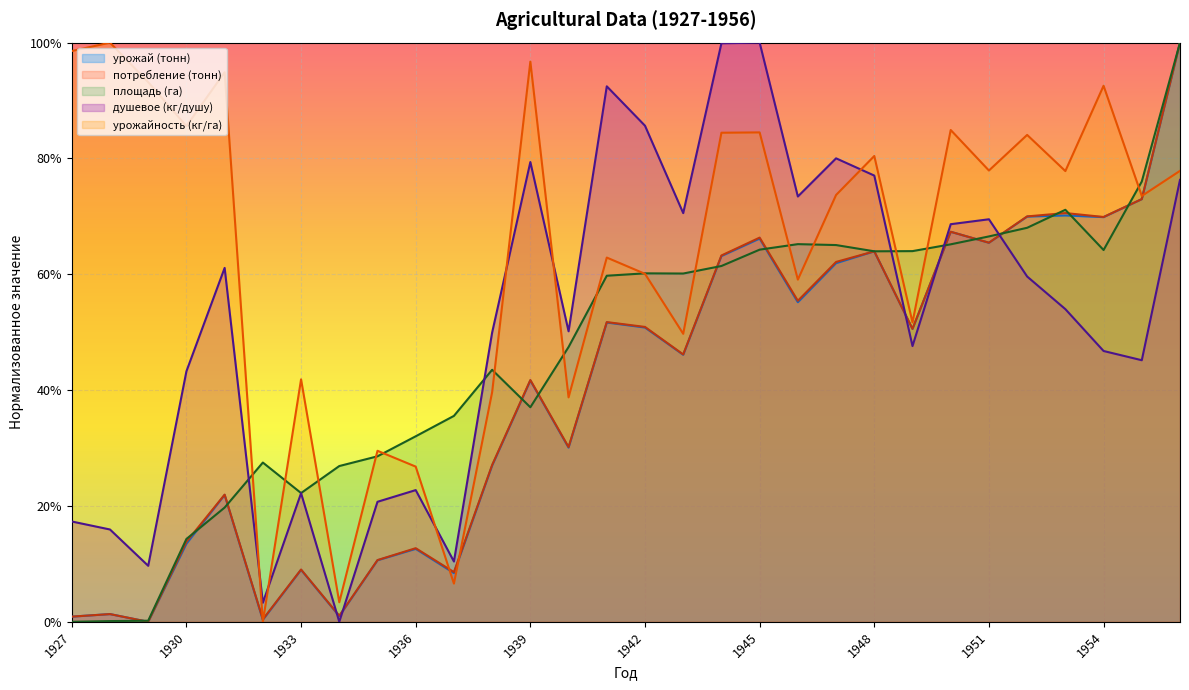

Reading left to right, extract all data points from this chart.

площадь (га): 0.0	0.0	0.0	0.1	0.2	0.3	0.2	0.3	0.3	0.3	0.4	0.4	0.4	0.5	0.6	0.6	0.6	0.6	0.6	0.7	0.7	0.6	0.6	0.7	0.7	0.7	0.7	0.6	0.8	1.0
урожайность (кг/га): 1.0	1.0	0.9	0.9	0.9	0.0	0.4	0.0	0.3	0.3	0.1	0.4	1.0	0.4	0.6	0.6	0.5	0.8	0.8	0.6	0.7	0.8	0.5	0.8	0.8	0.8	0.8	0.9	0.7	0.8
урожай (тонн): 0.0	0.0	0.0	0.1	0.2	0.0	0.1	0.0	0.1	0.1	0.1	0.3	0.4	0.3	0.5	0.5	0.5	0.6	0.7	0.6	0.6	0.6	0.5	0.7	0.7	0.7	0.7	0.7	0.7	1.0
потребление (тонн): 0.0	0.0	0.0	0.1	0.2	0.0	0.1	0.0	0.1	0.1	0.1	0.3	0.4	0.3	0.5	0.5	0.5	0.6	0.7	0.6	0.6	0.6	0.5	0.7	0.7	0.7	0.7	0.7	0.7	1.0
душевое (кг/душу): 0.2	0.2	0.1	0.4	0.6	0.0	0.2	0.0	0.2	0.2	0.1	0.5	0.8	0.5	0.9	0.9	0.7	1.0	1.0	0.7	0.8	0.8	0.5	0.7	0.7	0.6	0.5	0.5	0.5	0.8